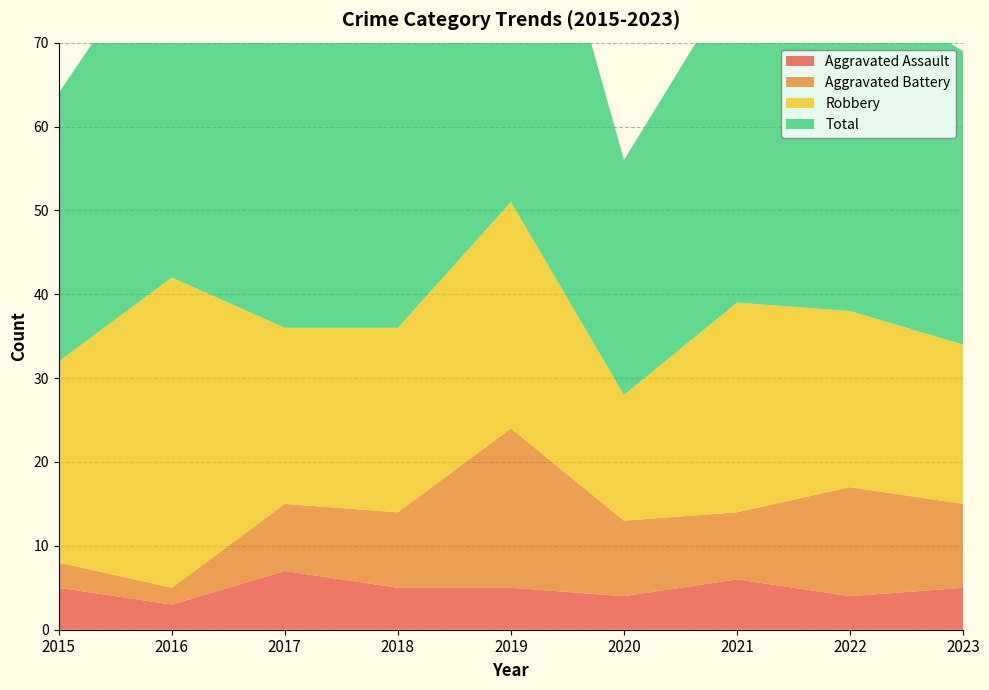

Reading left to right, extract all data points from this chart.

Aggravated Assault: 5	3	7	5	5	4	6	4	5
Aggravated Battery: 3	2	8	9	19	9	8	13	10
Robbery: 24	37	21	22	27	15	25	21	19
Total: 32	42	36	38	53	28	39	39	35